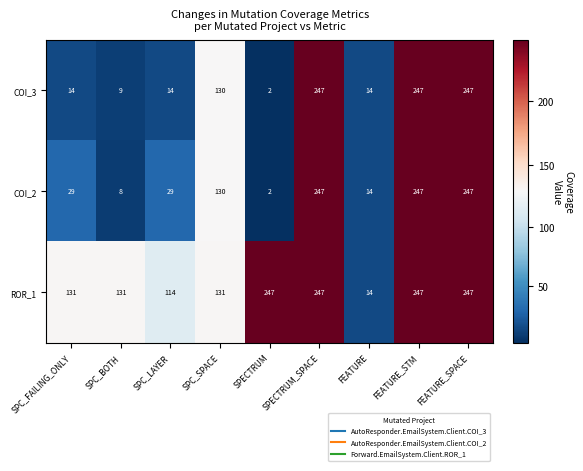

How many distinct data groups are displayed?

3